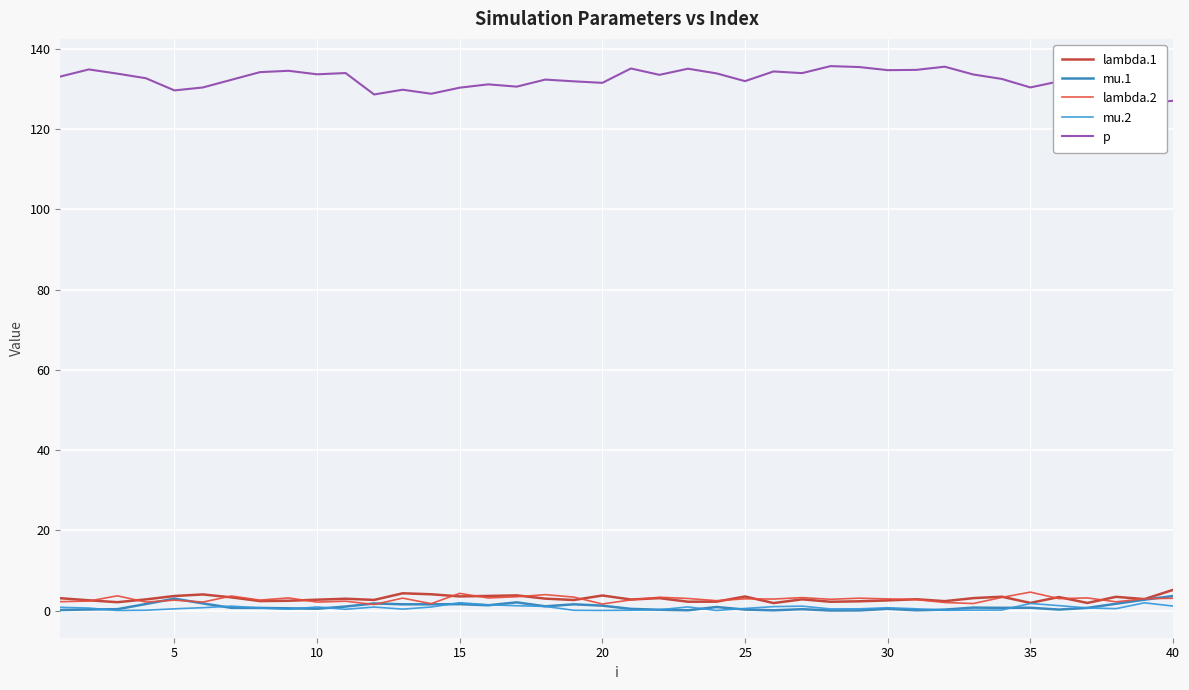

What is the value of the lambda.2 point at the 14th from the left?

1.7